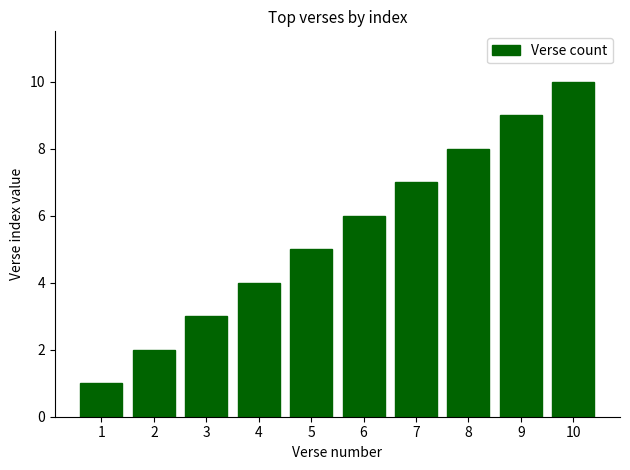

The value at 3 is 3. True or false?

True